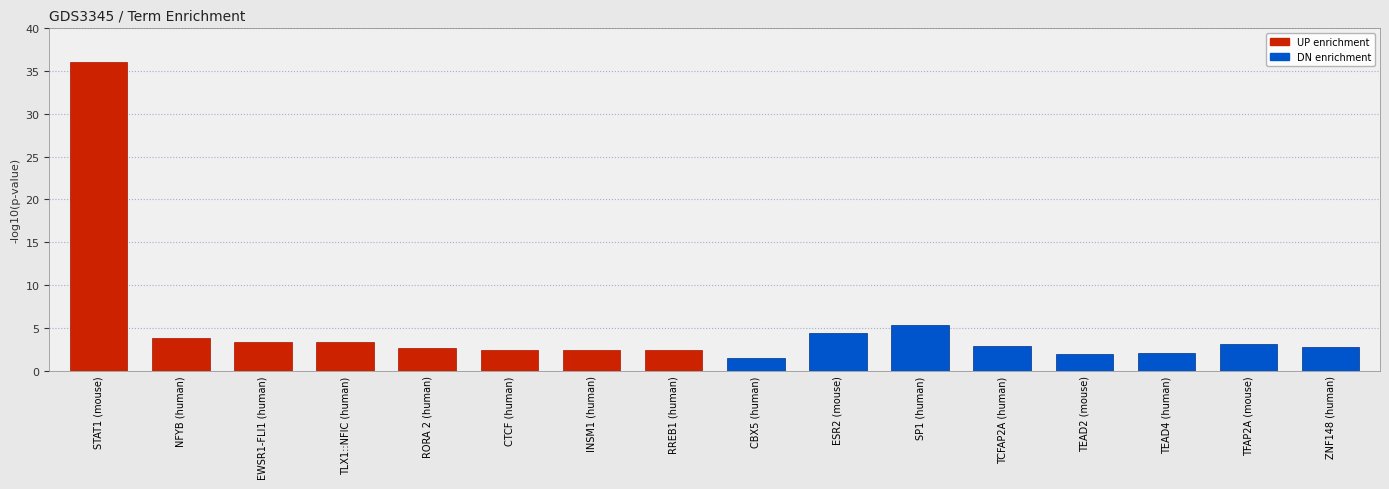

Rank the series at ESR2 (mouse) from lowest to highest value.

UP enrichment, DN enrichment